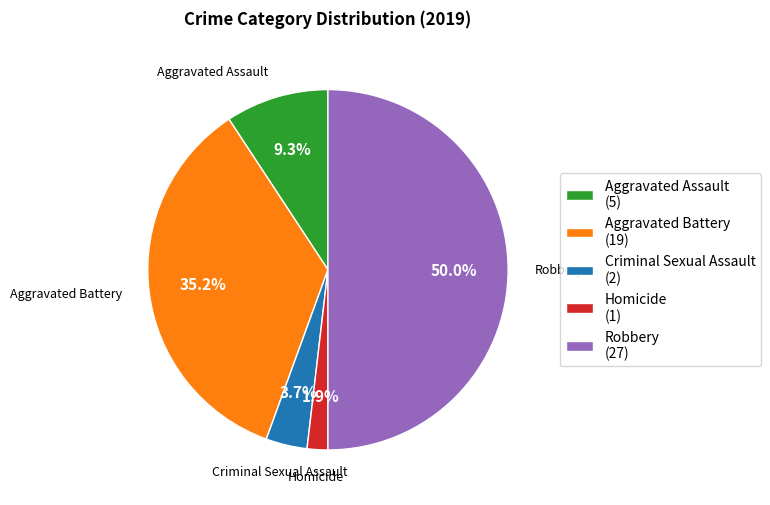

Combined, do Criminal Sexual Assault and Homicide account for over 50%?

No